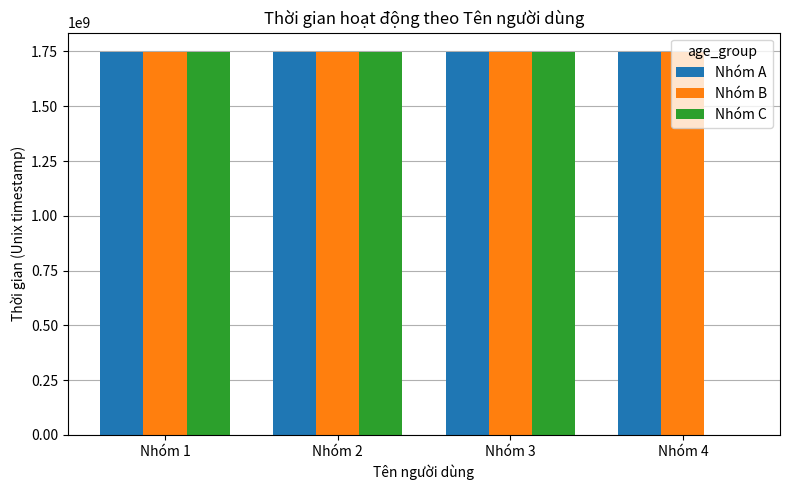

What is the greatest value displayed?

1748405160